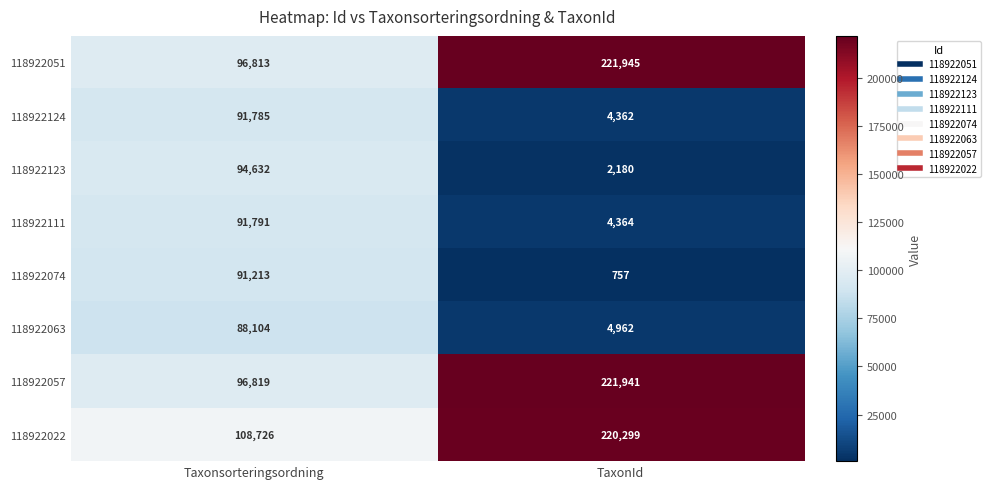

The 118922123 series shows 2180 at TaxonId. True or false?

True